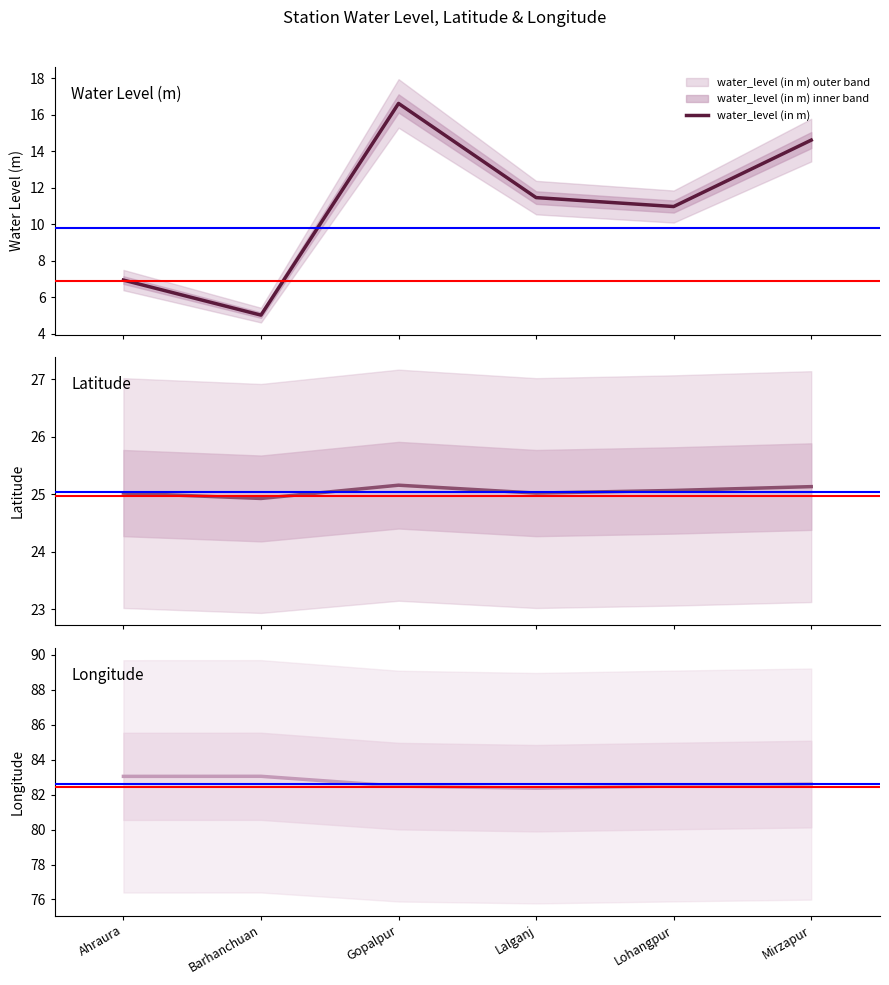

What is the maximum value for water_level (in m)?

16.6